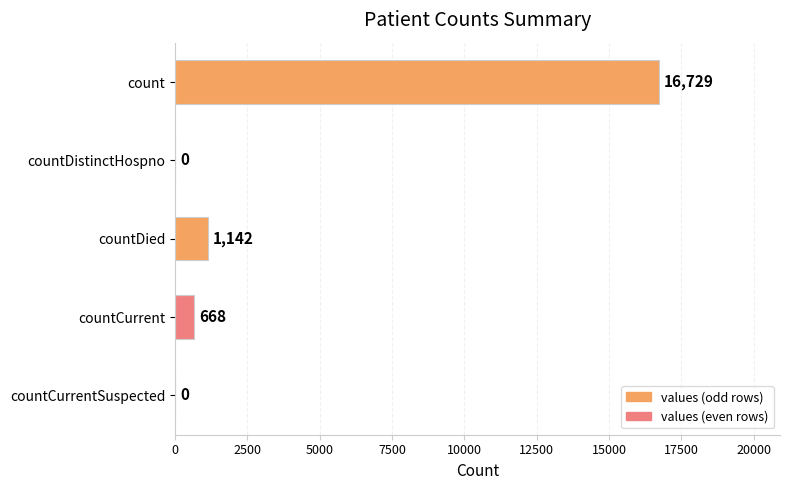

Is it true that the value at countDistinctHospno is 8581?

False